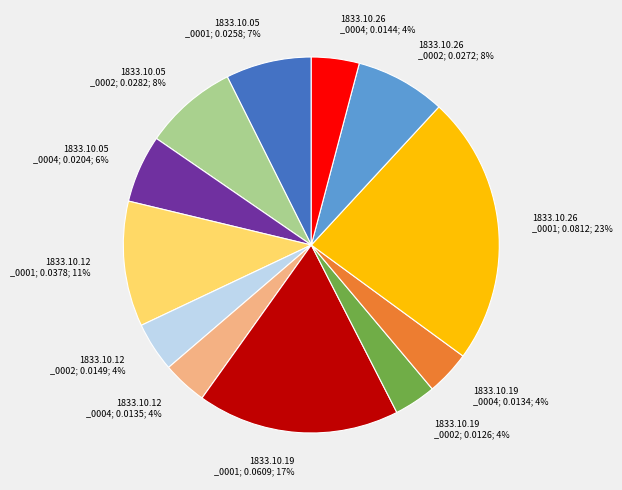

How many segments does this pie chart have?

12